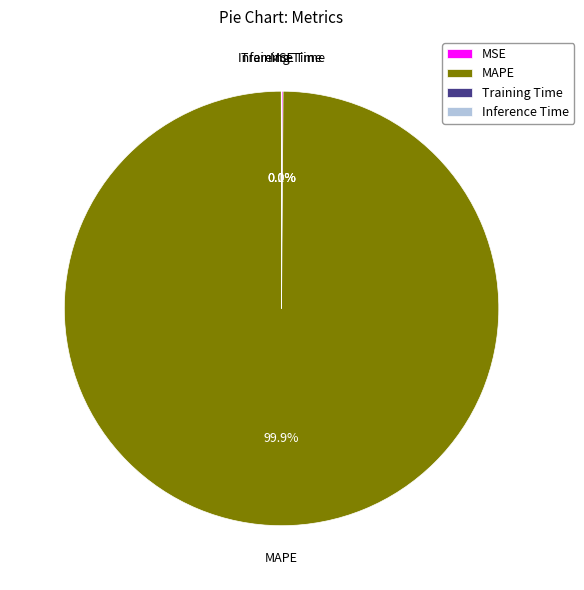

What is the majority slice?

MAPE